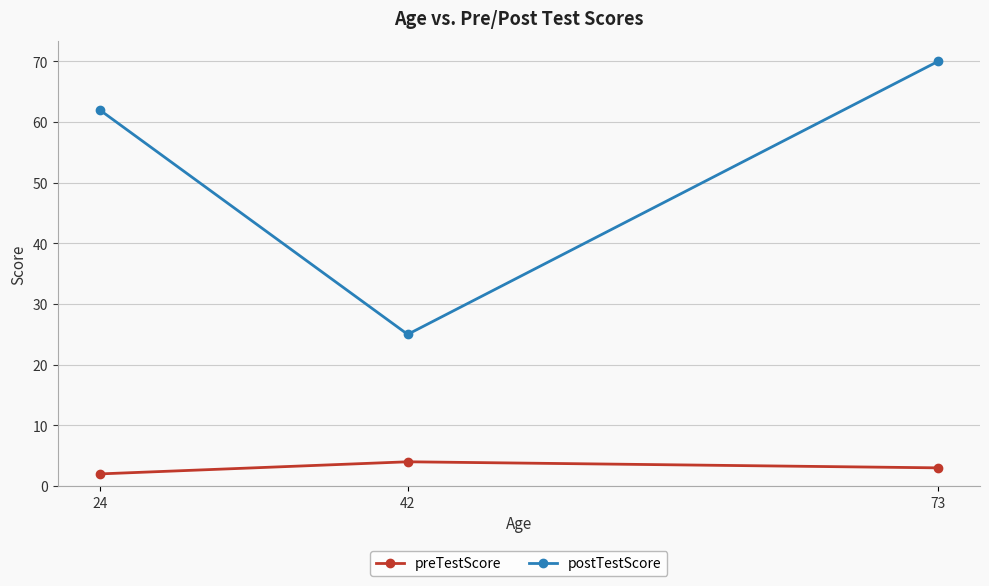

What are all the series names shown in the legend?

preTestScore, postTestScore